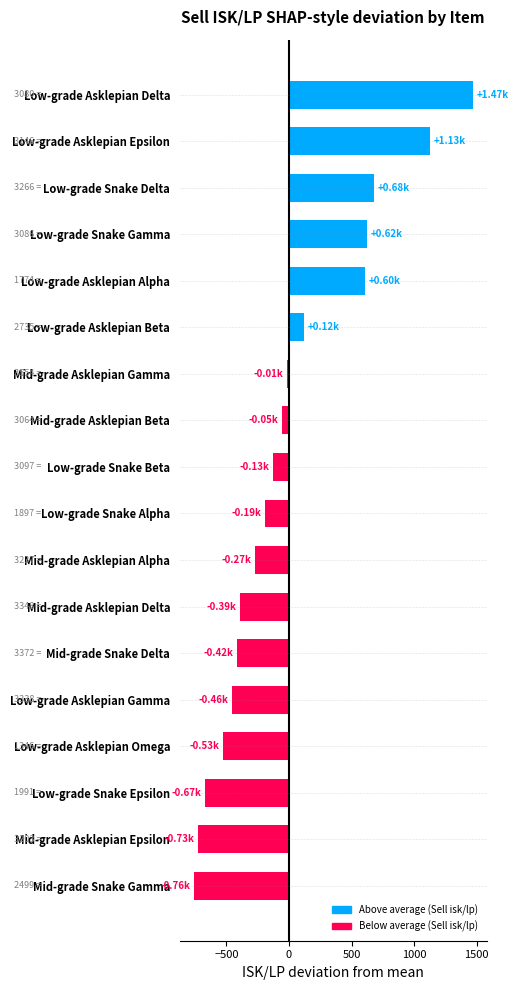

What is the difference between the values at Mid-grade Snake Delta and Low-grade Asklepian Epsilon?

1544.2